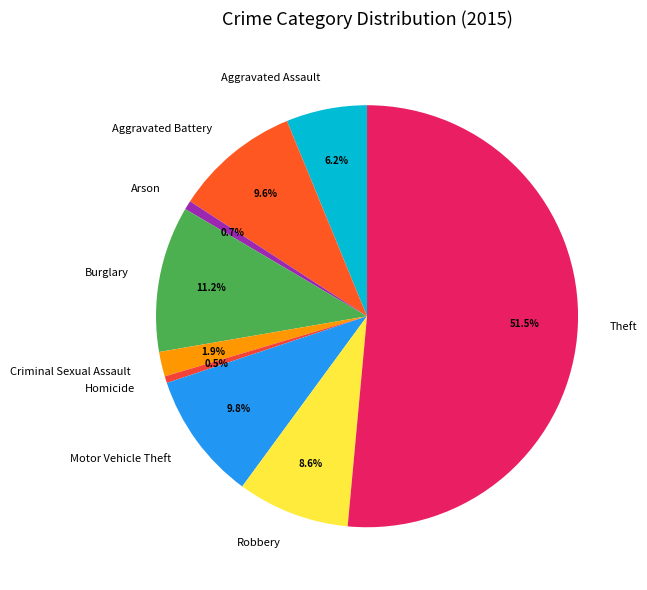

To the nearest percent, what is the average slice percentage?

11%